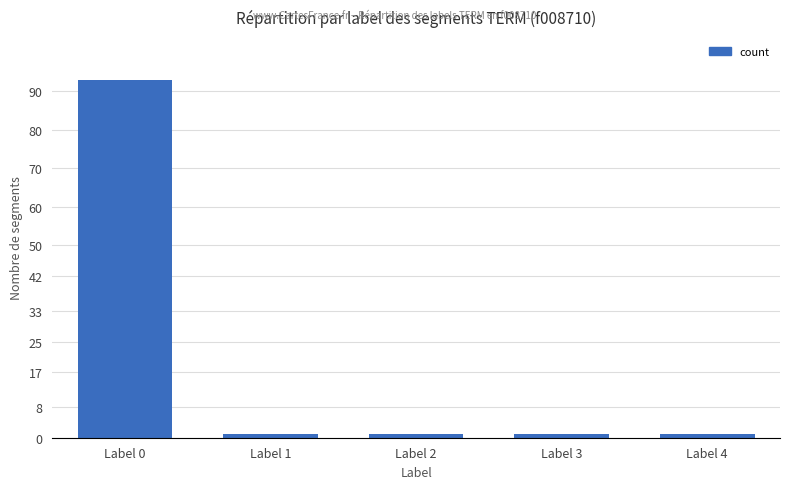

What is the change in value from Label 0 to Label 4?

-92